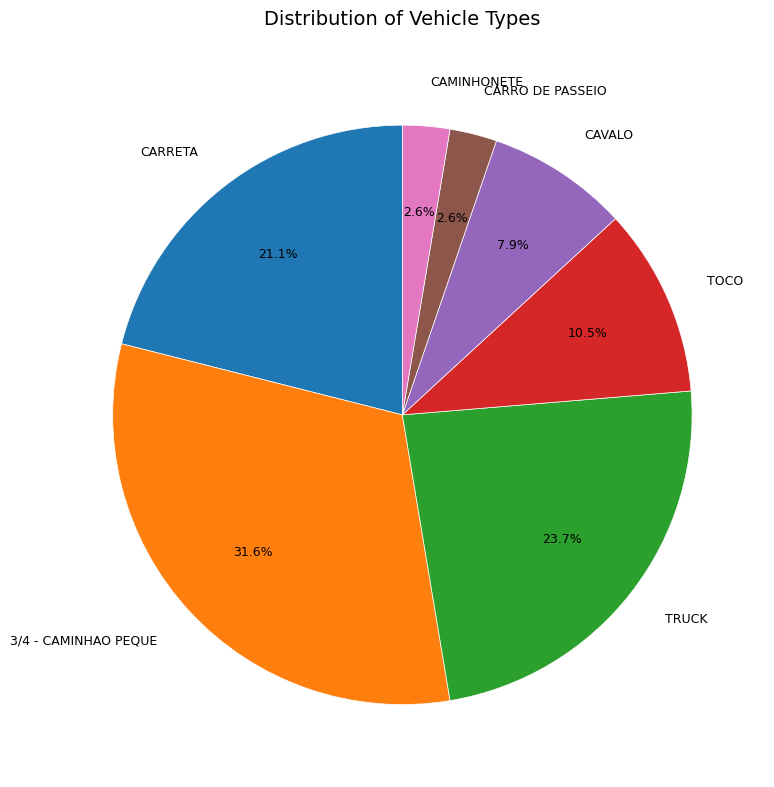

How much of the chart is everything except CARRO DE PASSEIO?

97.4%